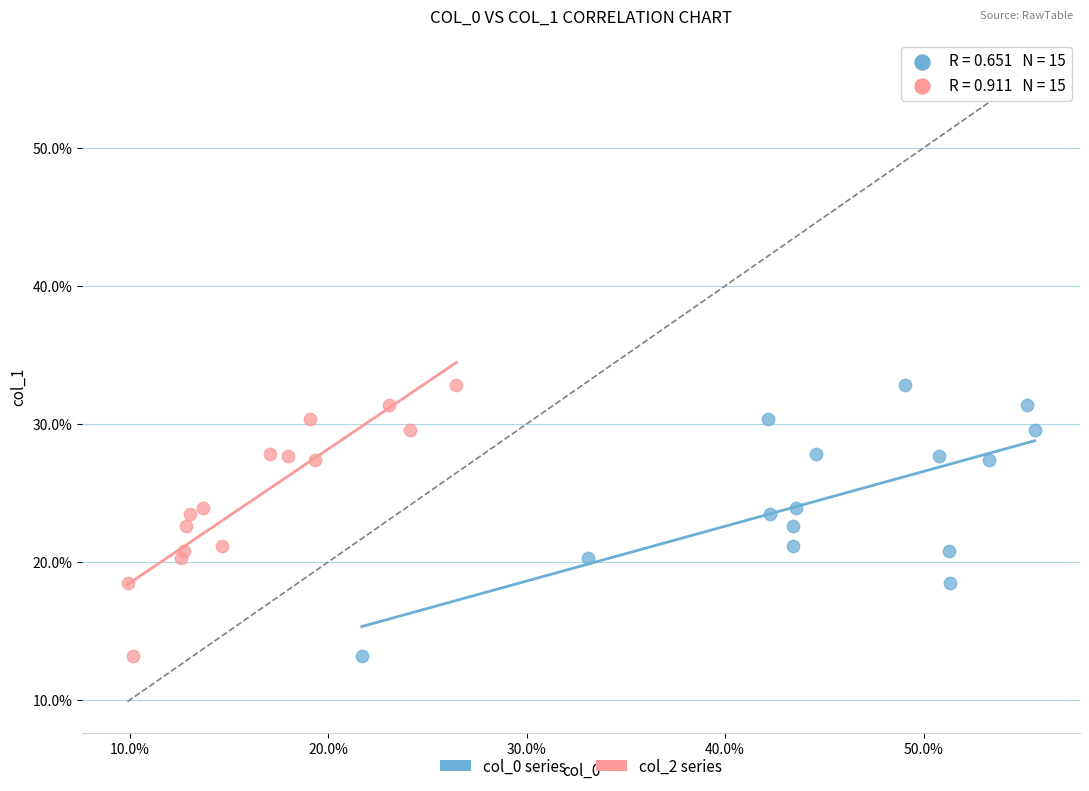

What are all the series names shown in the legend?

col_0 series, col_2 series